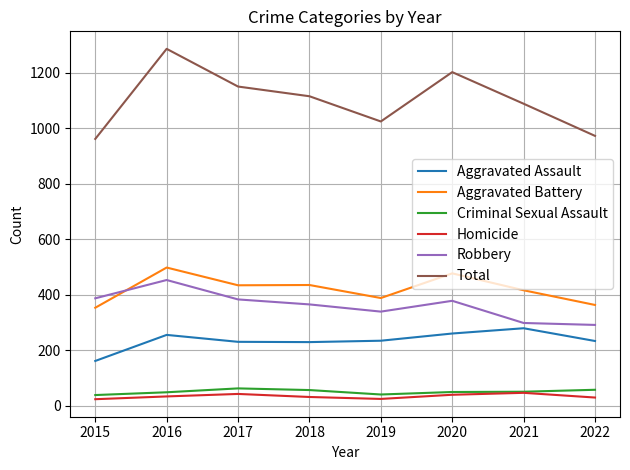

True or false: Total and Robbery intersect in this chart.

False